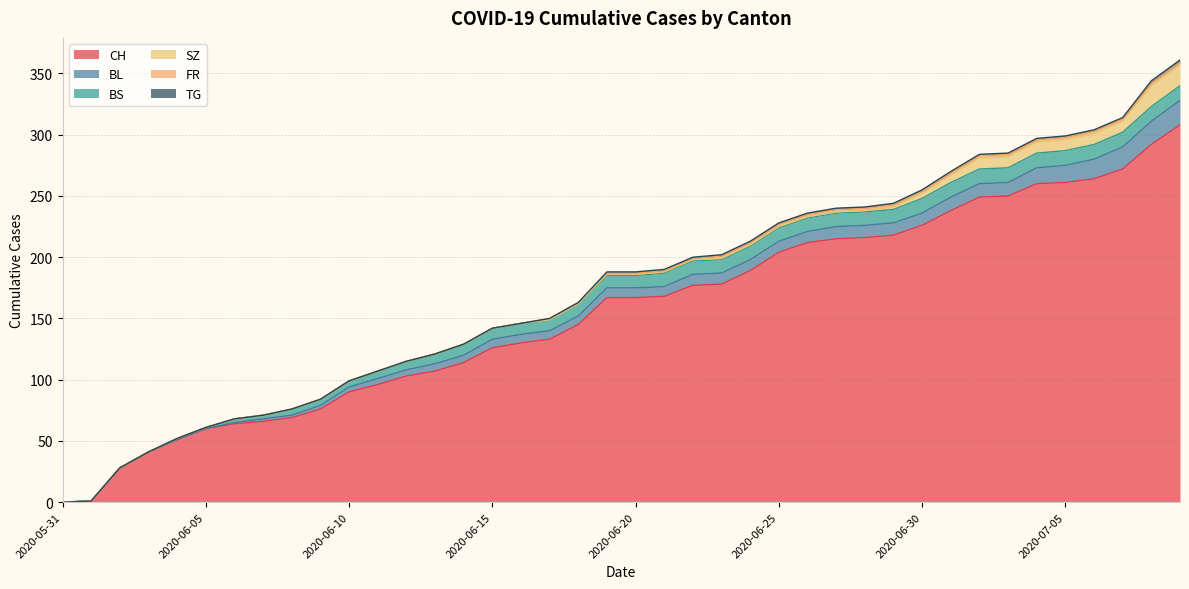

Does the chart have visible grid lines?

Yes